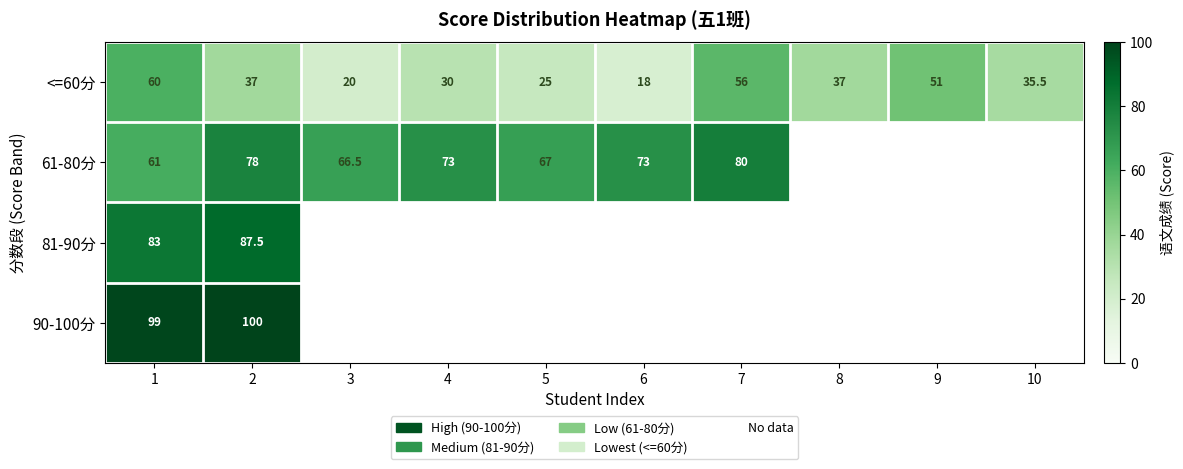

What is the difference between the 61-80分 values at 5 and 4?

6.0